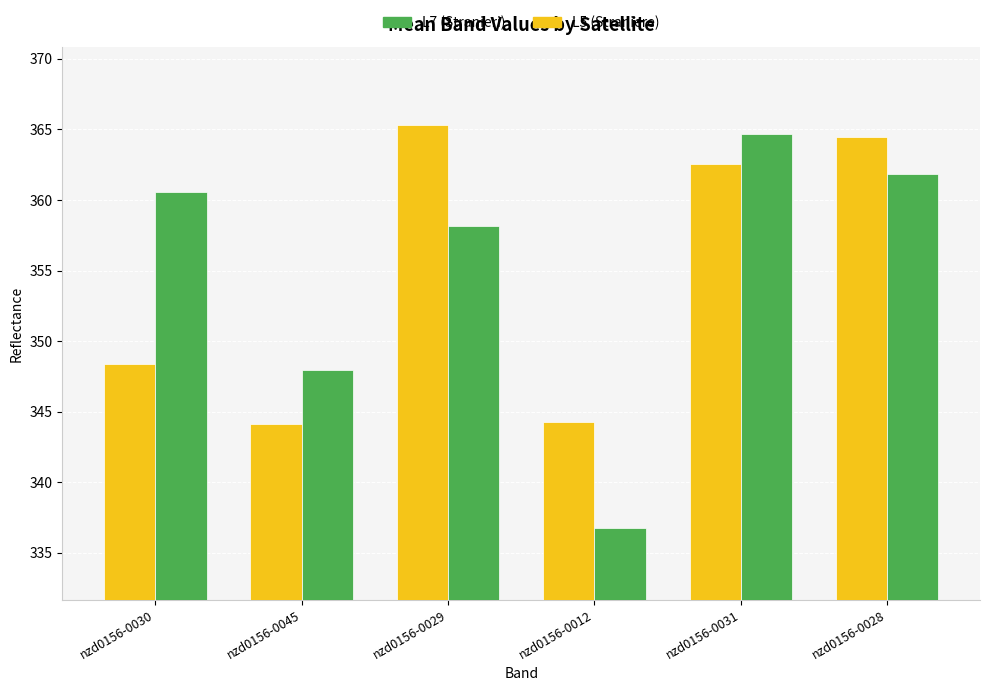

What is the spread (max minus min) of values at nzd0156-0012?

7.5